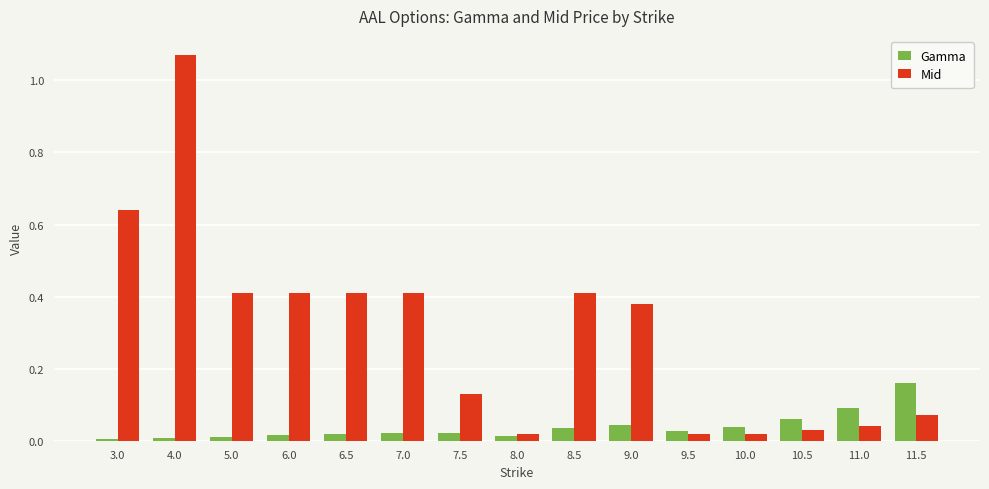

What is the average value of the Mid series?

0.3